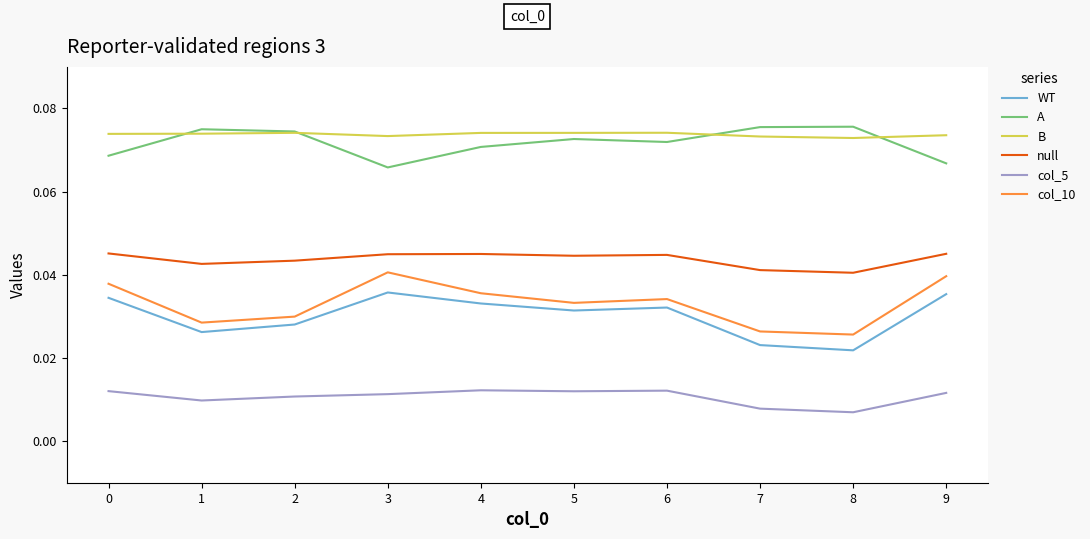

At 9, list the series in order from smallest to largest.

col_5, WT, col_10, null, A, B